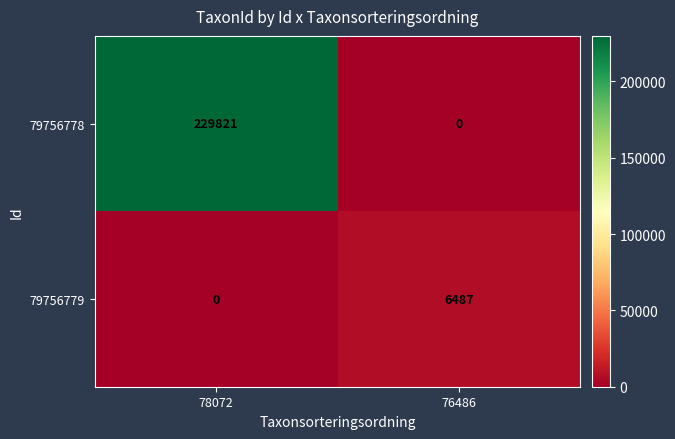

Between 78072 and 76486, which series saw the biggest shift?

79756778